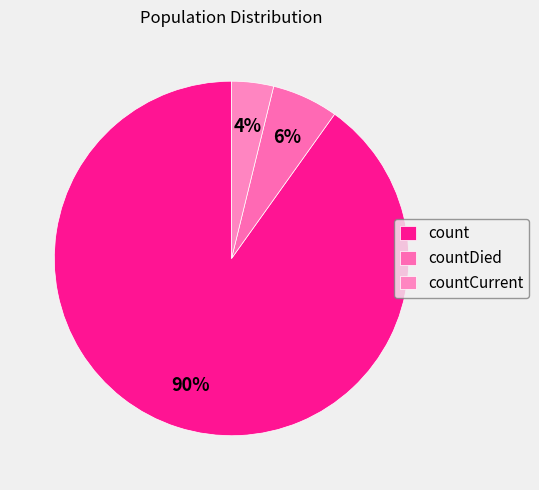

Is there any slice that represents more than half of the pie?

Yes